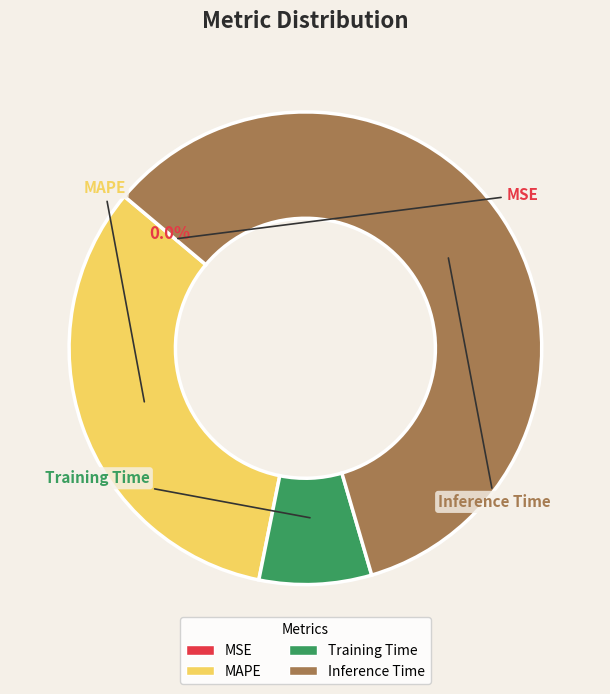

What portion of the pie excludes Training Time?

92.3%